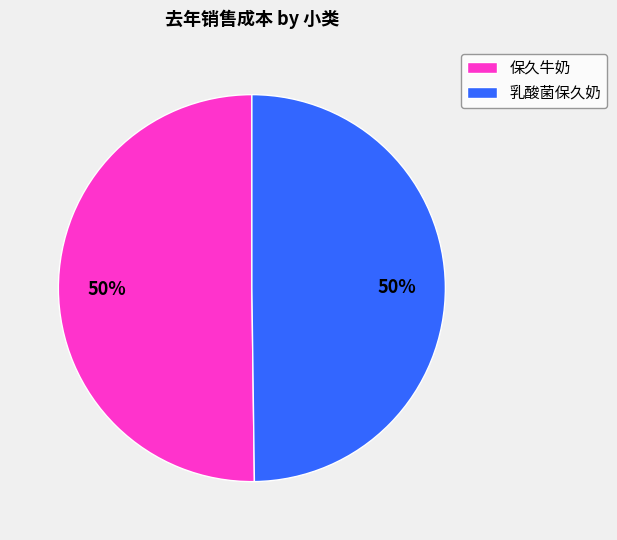

True or false: 乳酸菌保久奶 accounts for 57% of the total.

False